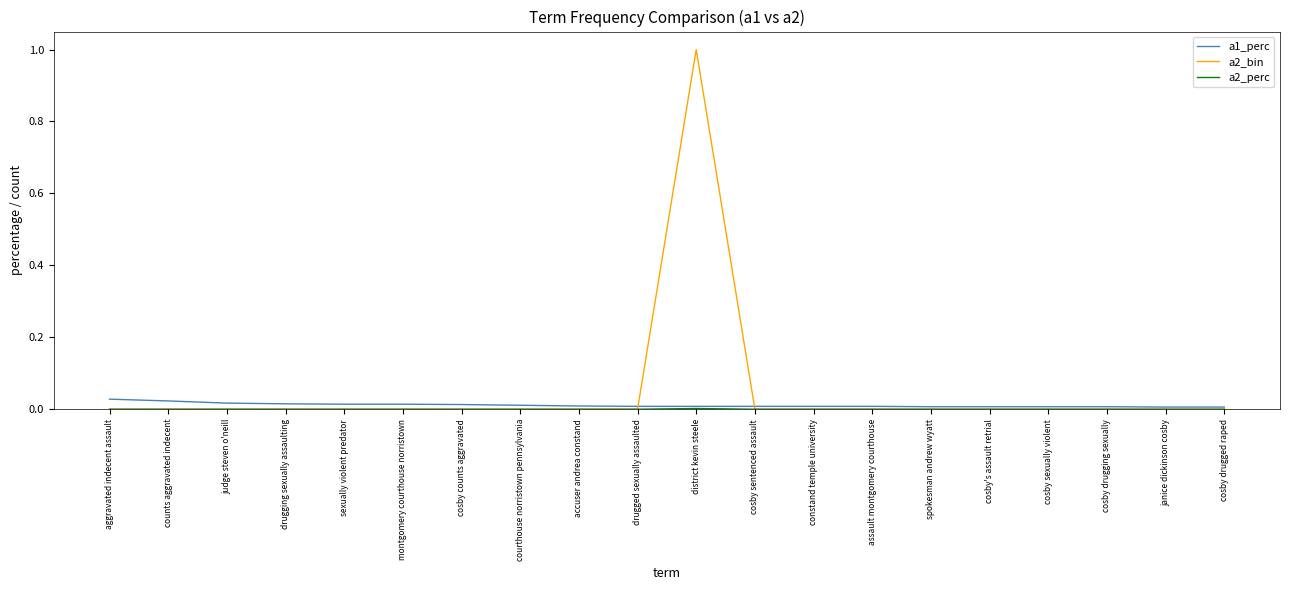

True or false: a2_bin has a value of 0.0 at cosby's assault retrial.

True